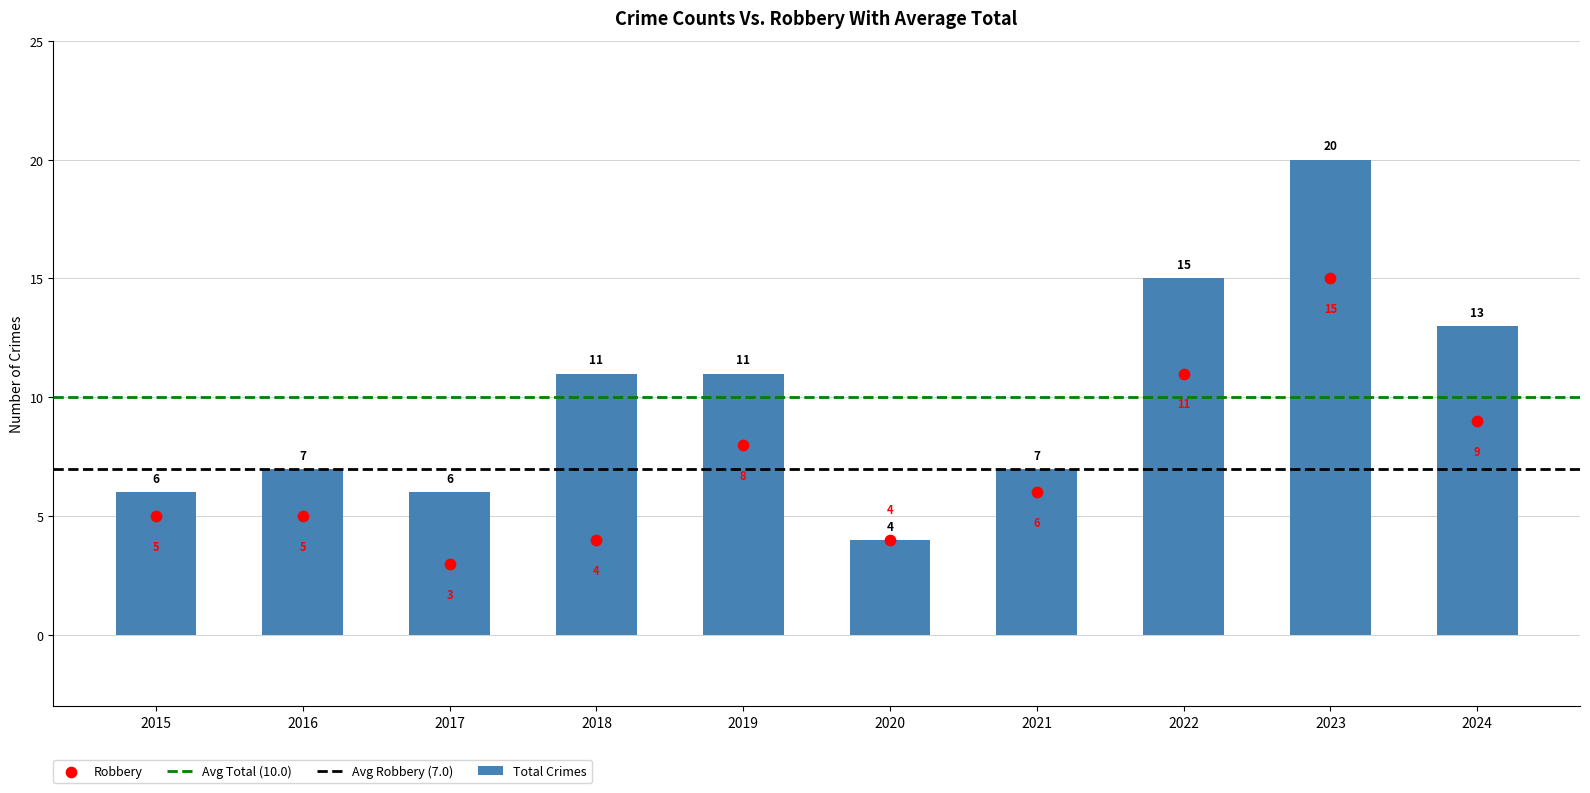

Which series reaches the minimum Y coordinate?

Robbery